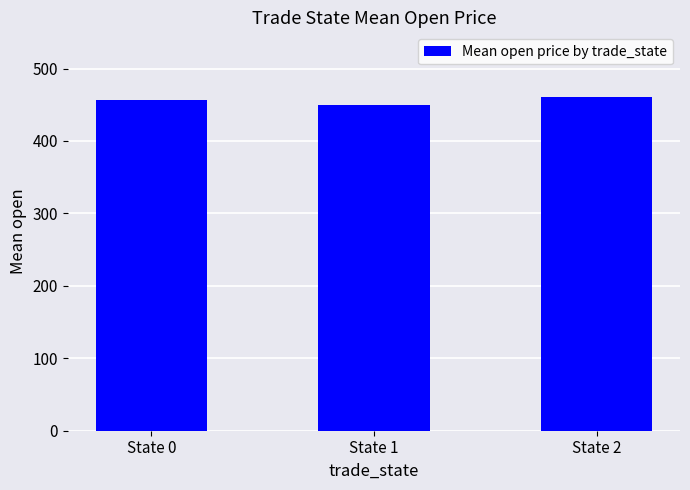

What is the minimum value shown in the chart?

449.0